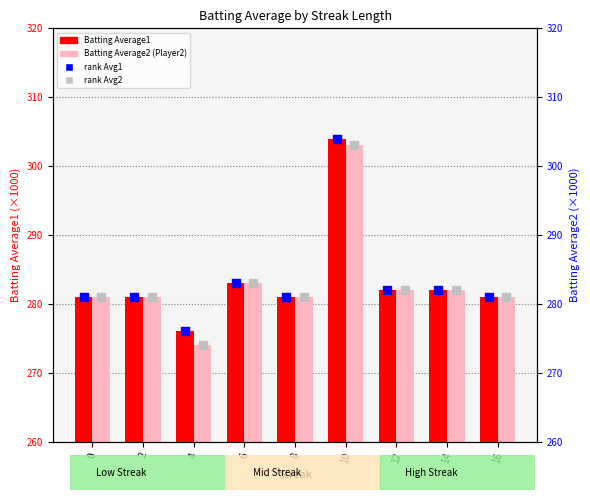

What are all the series names shown in the legend?

Batting Average1, Batting Average2 (Player2), rank Avg1, rank Avg2